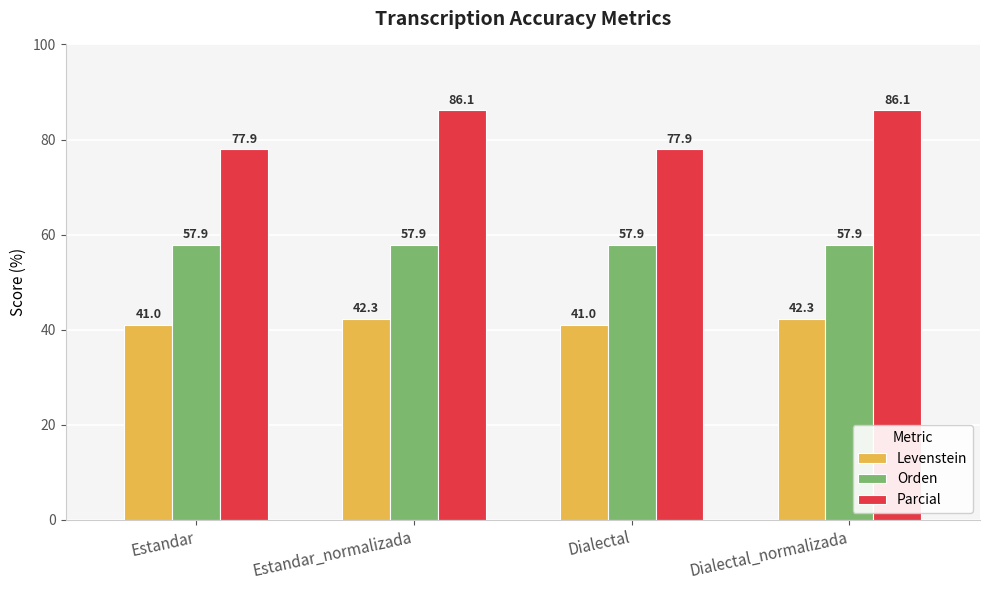

The Levenstein series shows 20.4 at Dialectal_normalizada. True or false?

False